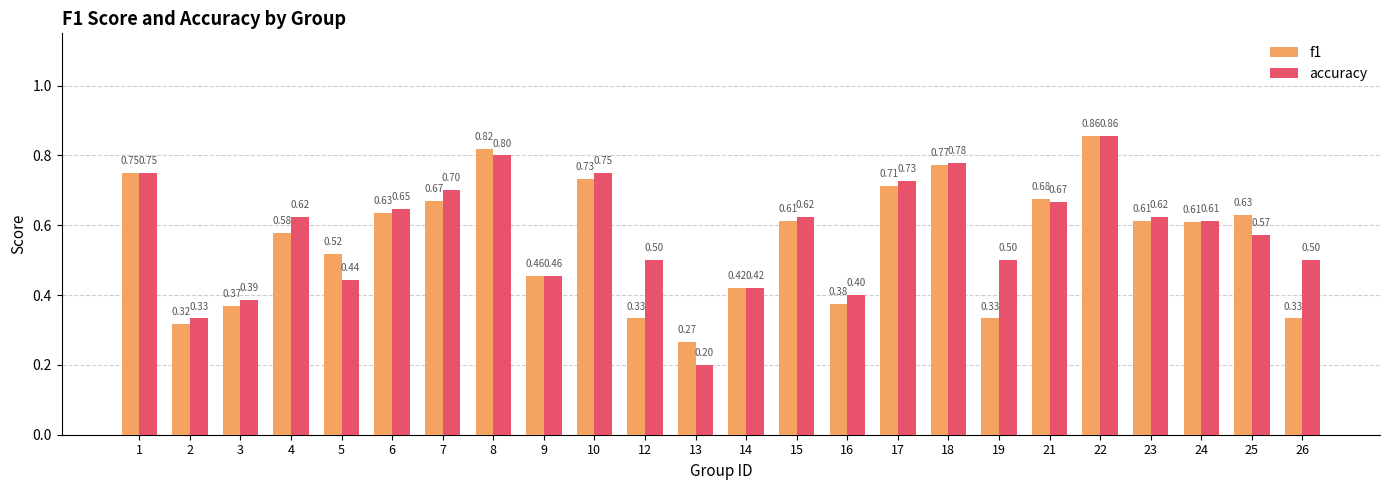

The f1 series shows 0.7 at 10. True or false?

True